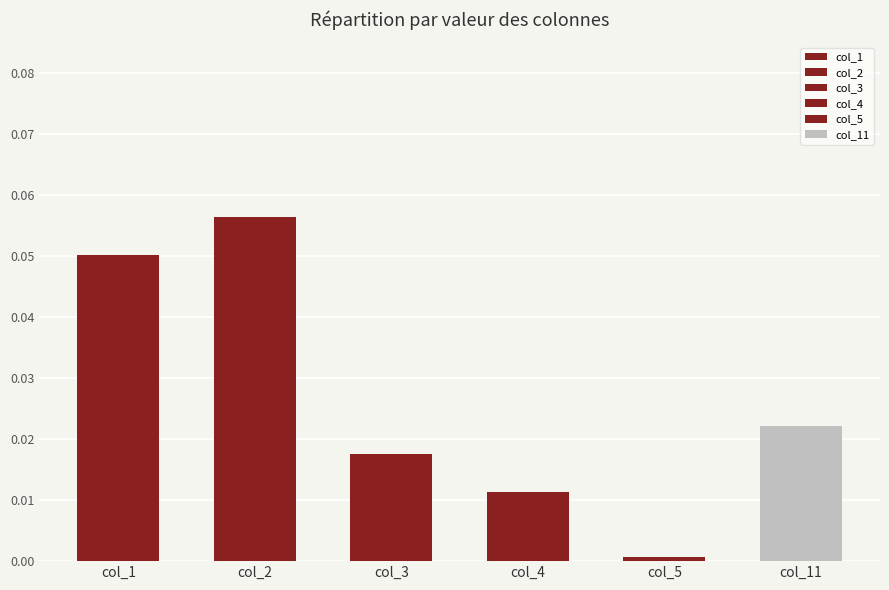

What are all the series names shown in the legend?

col_1, col_2, col_3, col_4, col_5, col_11